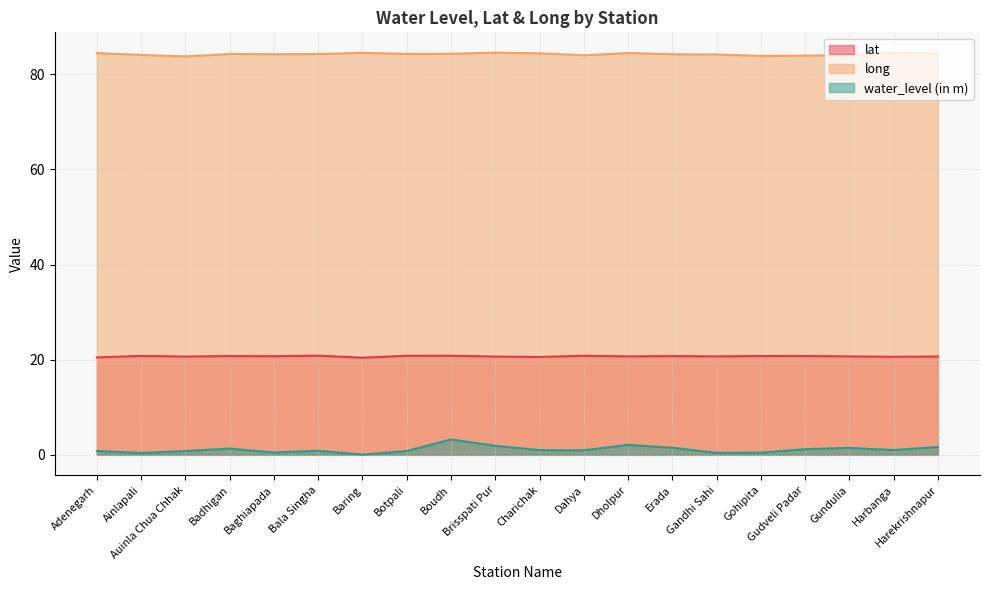

Which series has the largest range (max minus min)?

water_level (in m)